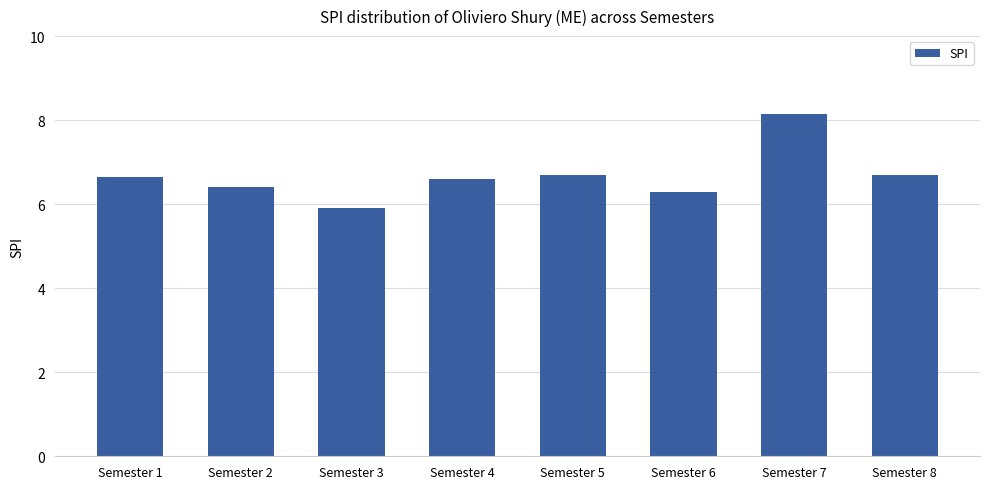

What is the approximate value at Semester 7?

8.2